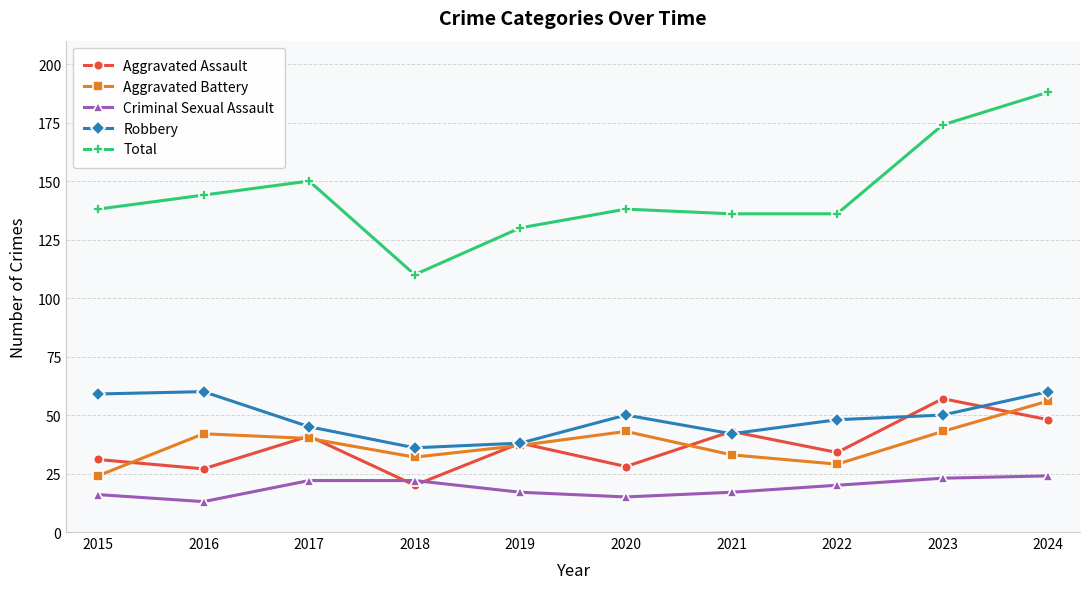

What is the sum of all Total values?

1444